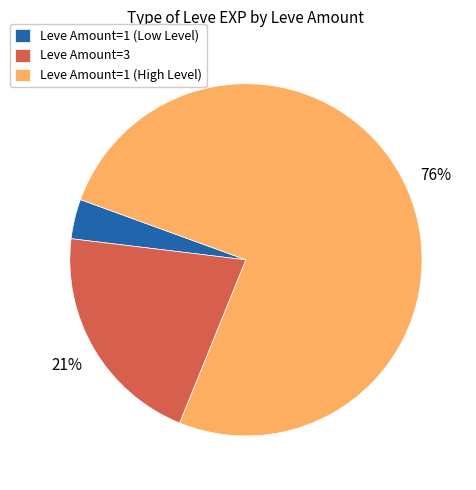

How many segments does this pie chart have?

3